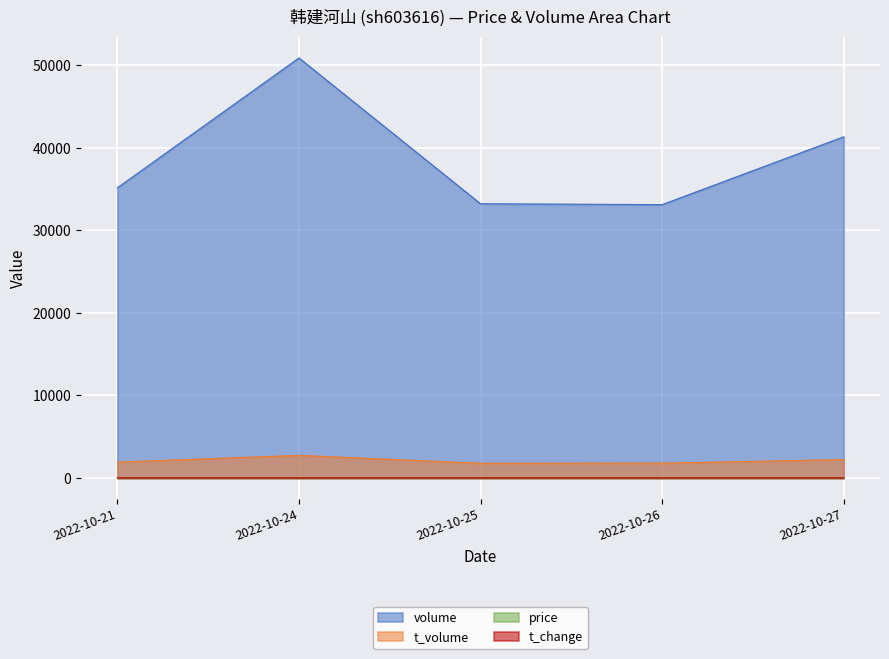

How many interior local valleys does the volume series have?

1